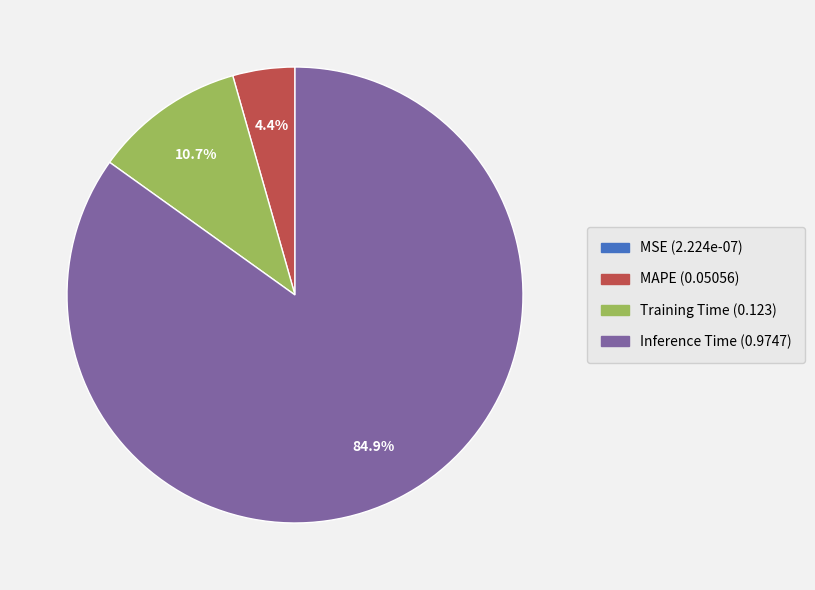

Is there any slice that represents more than half of the pie?

Yes